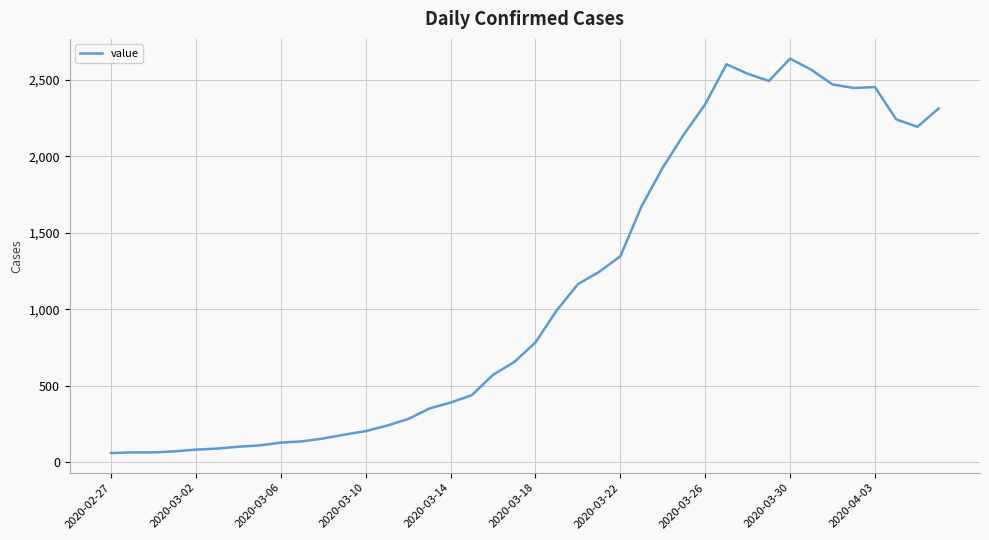

What is the minimum value shown in the chart?

61